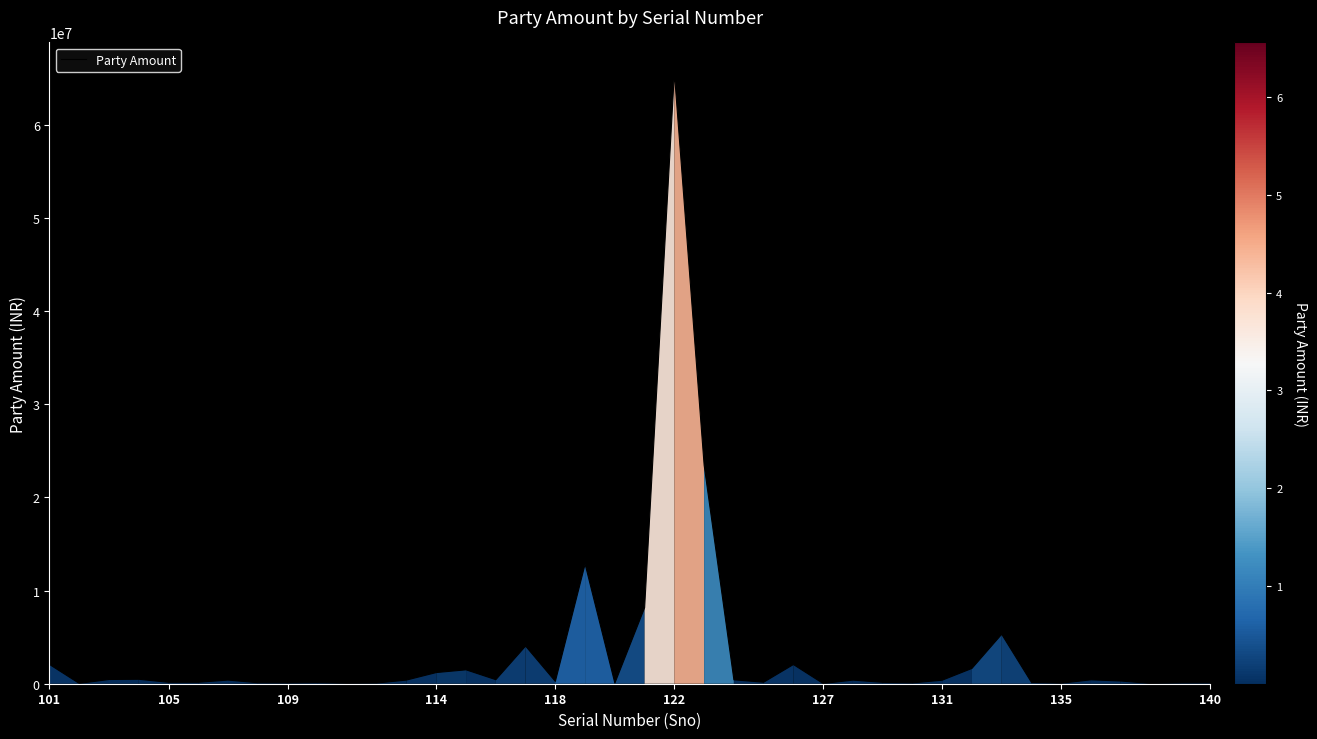

What is the average value?

3346120